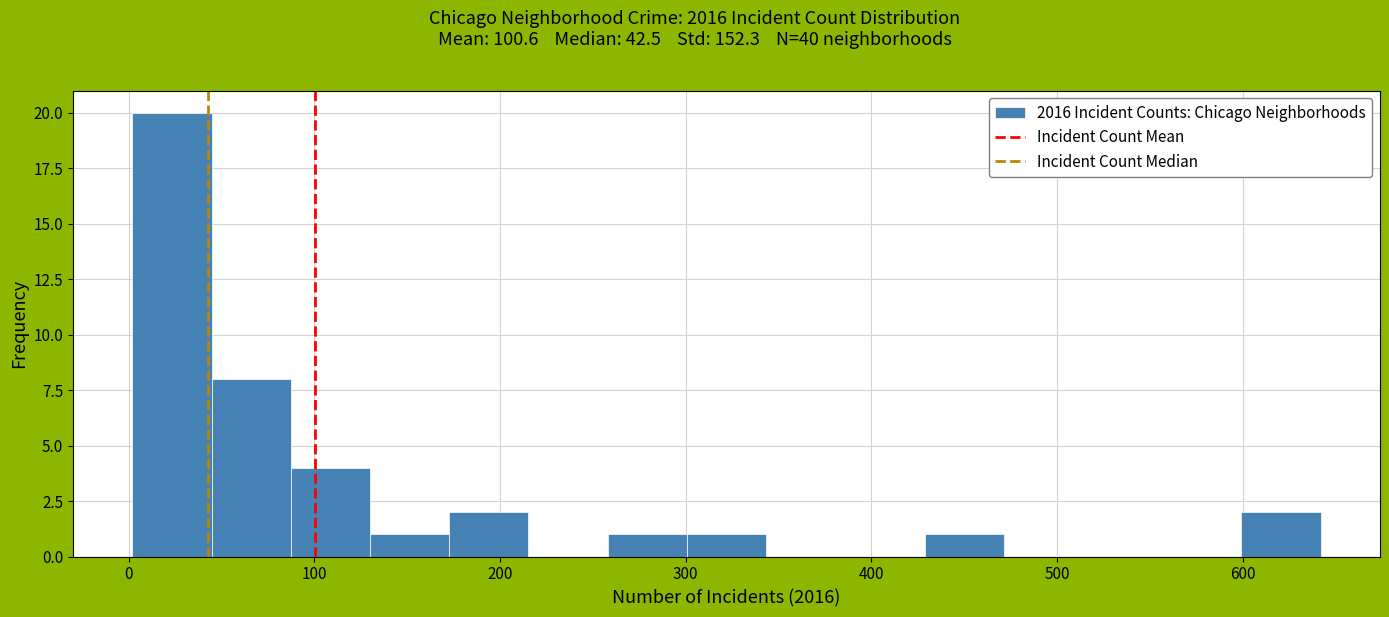

How tall is the bar that spans 90 to 130 on the x-axis? Neither the bar edges nor the heights are printed on the chart, so give them approximately, as read against the axes.

4